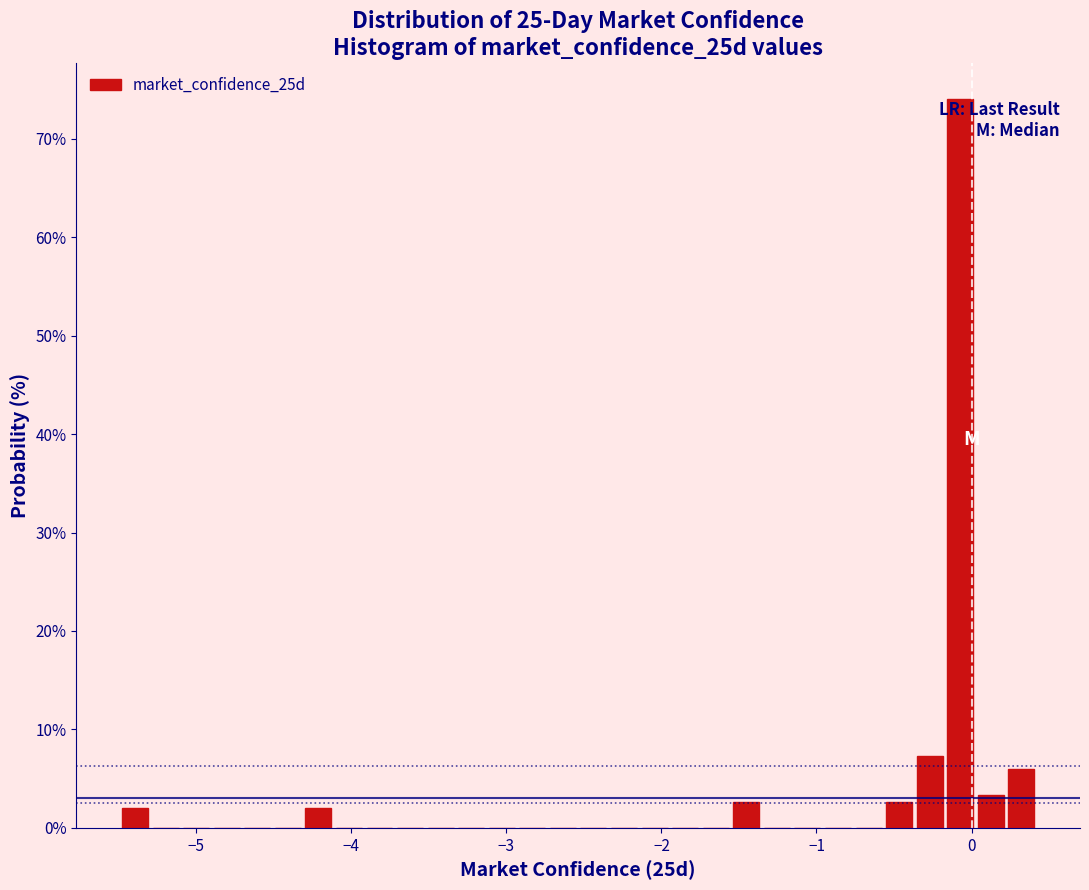

Read against the x-axis, roughly where is the centre of the tallest bar?

-0.1